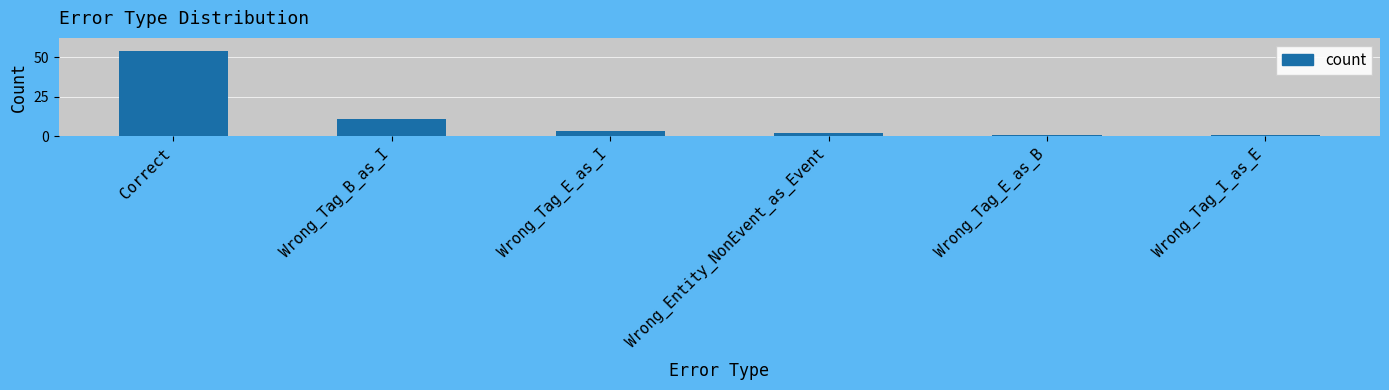

Which label corresponds to the largest value in the chart?

Correct